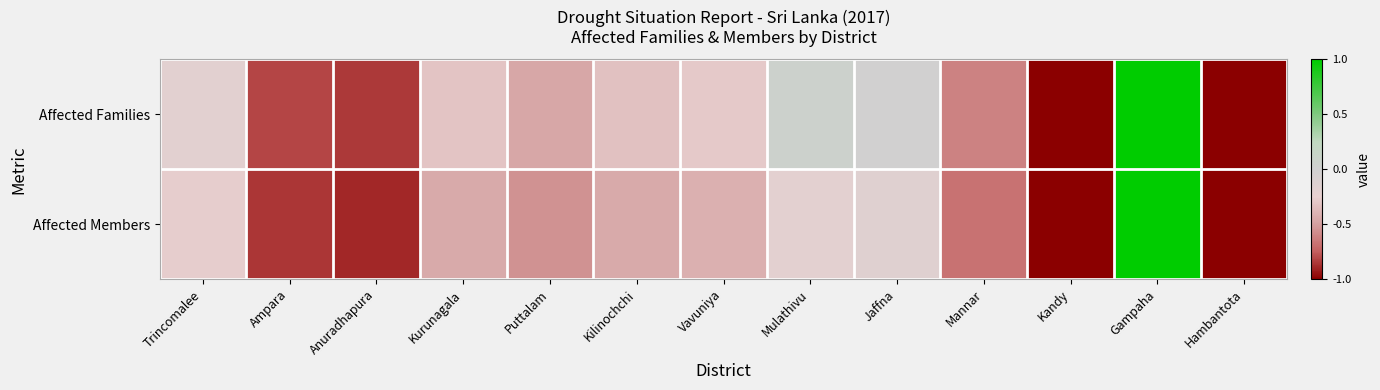

Reading left to right, list all the values displayed in this chart.

Affected Families: Trincomalee=-0.2	Ampara=-0.8	Anuradhapura=-0.9	Kurunagala=-0.3	Puttalam=-0.5	Kilinochchi=-0.3	Vavuniya=-0.3	Mulathivu=0.1	Jaffna=-0.0	Mannar=-0.6	Kandy=-1.0	Gampaha=1.0	Hambantota=-1.0
Affected Members: Trincomalee=-0.3	Ampara=-0.9	Anuradhapura=-0.9	Kurunagala=-0.4	Puttalam=-0.6	Kilinochchi=-0.4	Vavuniya=-0.4	Mulathivu=-0.2	Jaffna=-0.2	Mannar=-0.7	Kandy=-1.0	Gampaha=1.0	Hambantota=-1.0